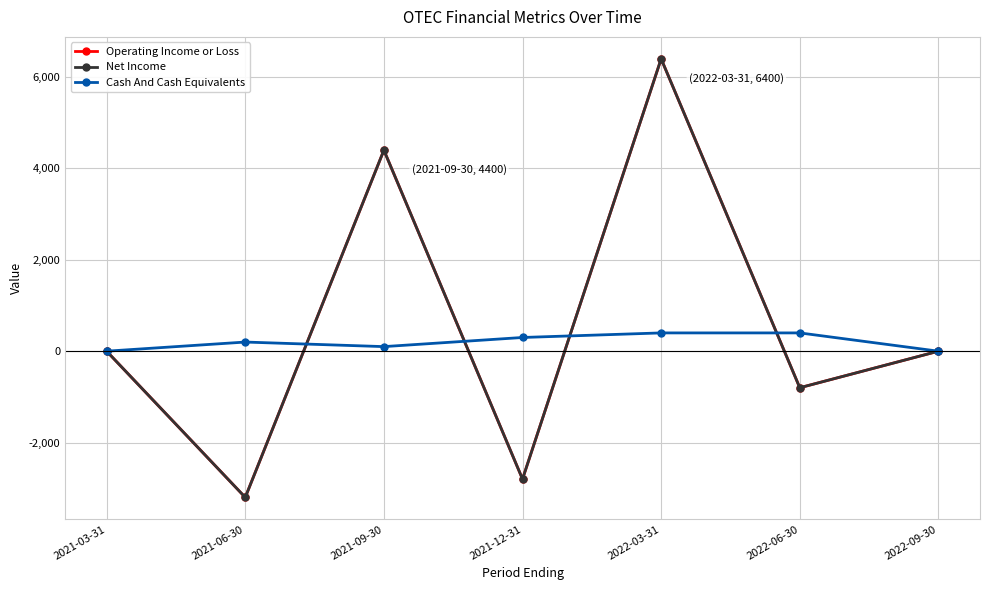

Which series has the largest range (max minus min)?

Operating Income or Loss